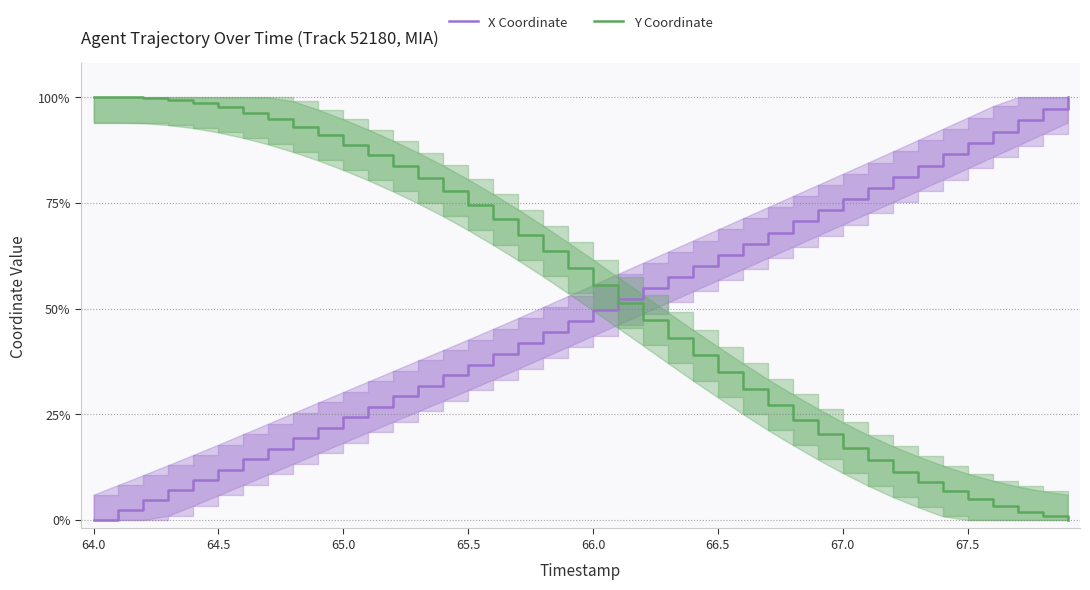

How many data points does each series have?

40